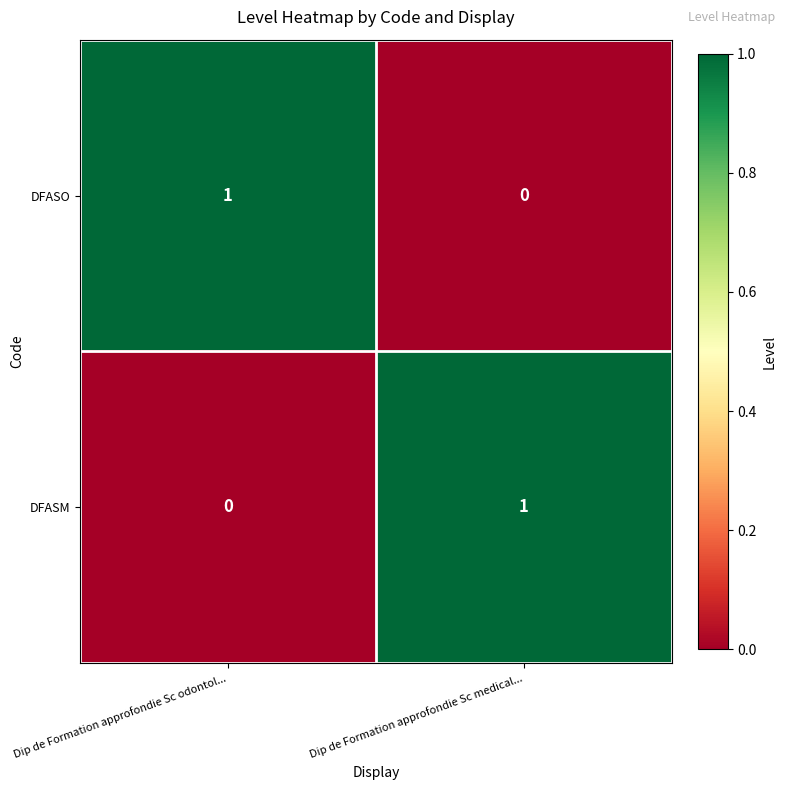

At how many categories does at least one series exceed 0?

2